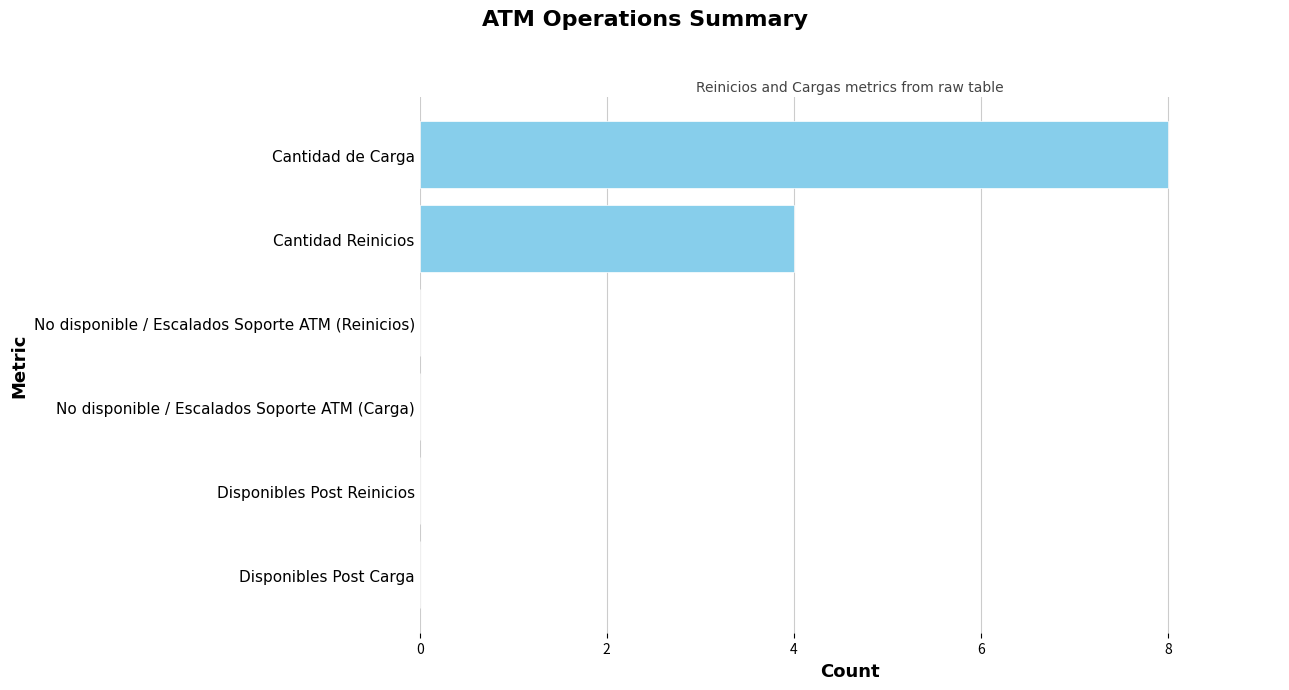

The chart shows a value of 4 at Disponibles Post Reinicios. True or false?

False